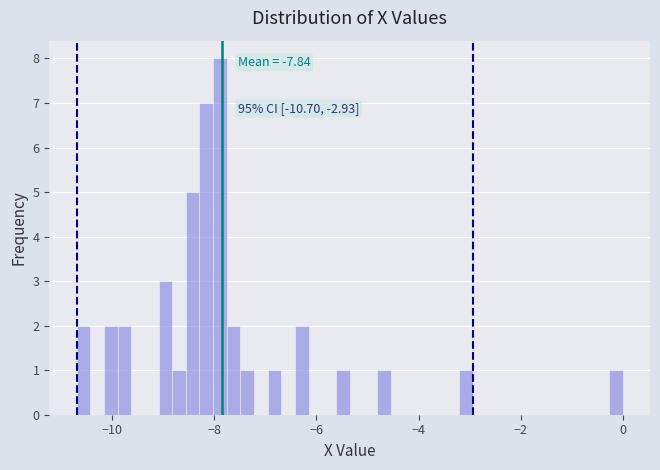

Read against the x-axis, roughly where is the centre of the tallest bar?

-7.8